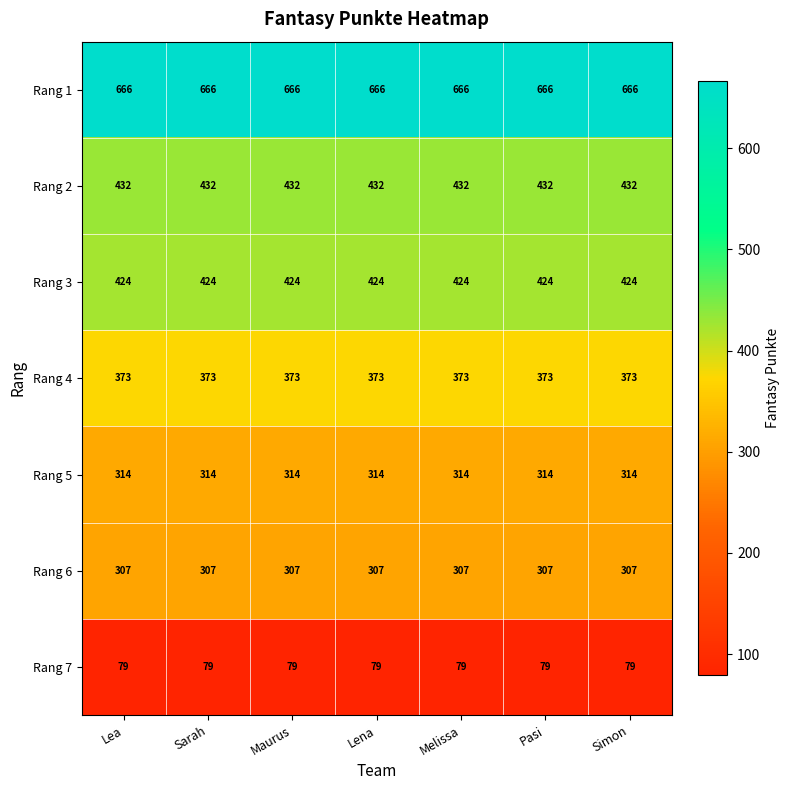

Rank the series at Sarah from highest to lowest value.

Rang 1, Rang 2, Rang 3, Rang 4, Rang 5, Rang 6, Rang 7